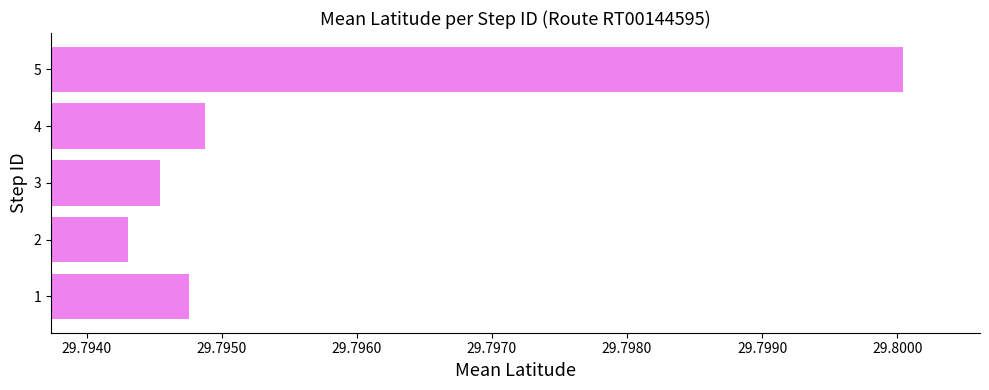

Where is the data nearest to the value 29?

2